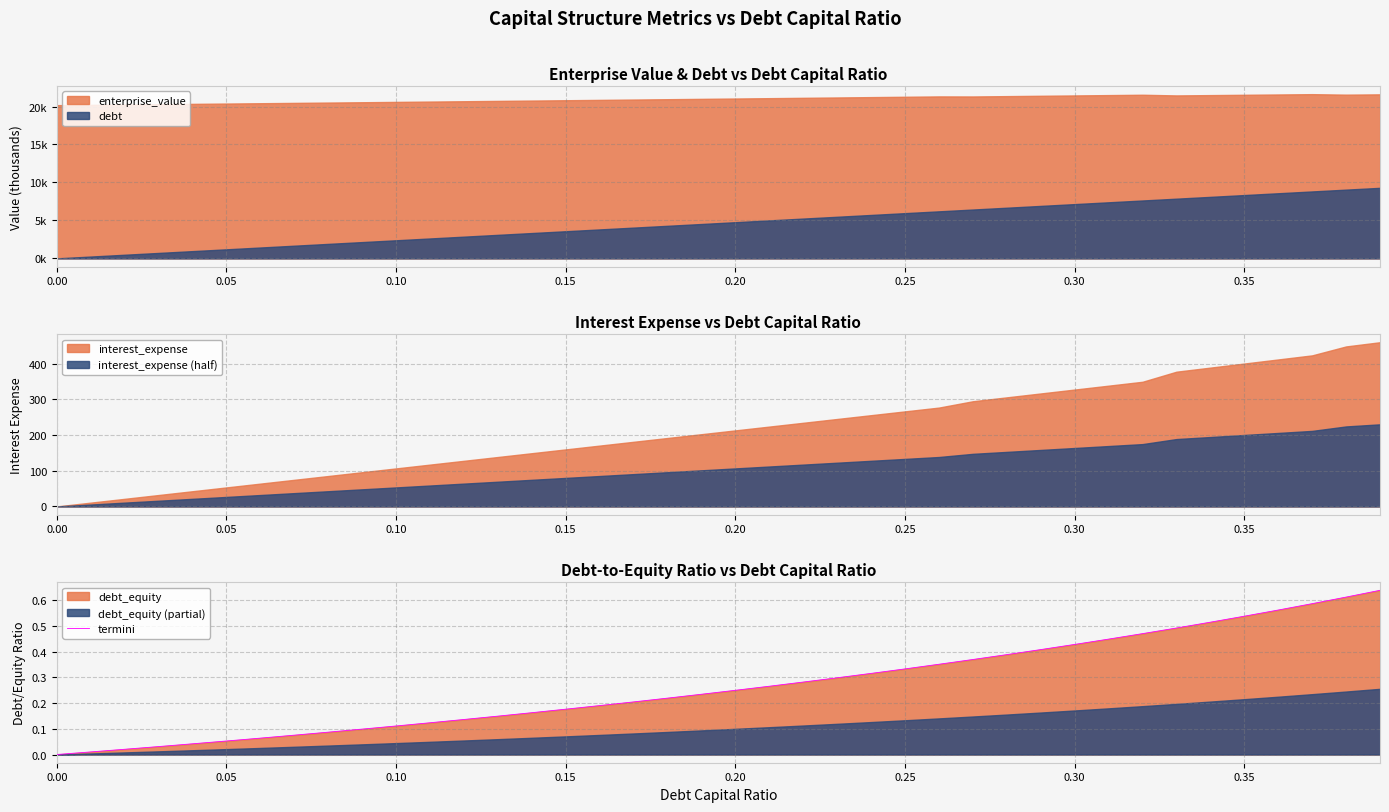

What is the maximum value for interest_expense (half)?

229.9